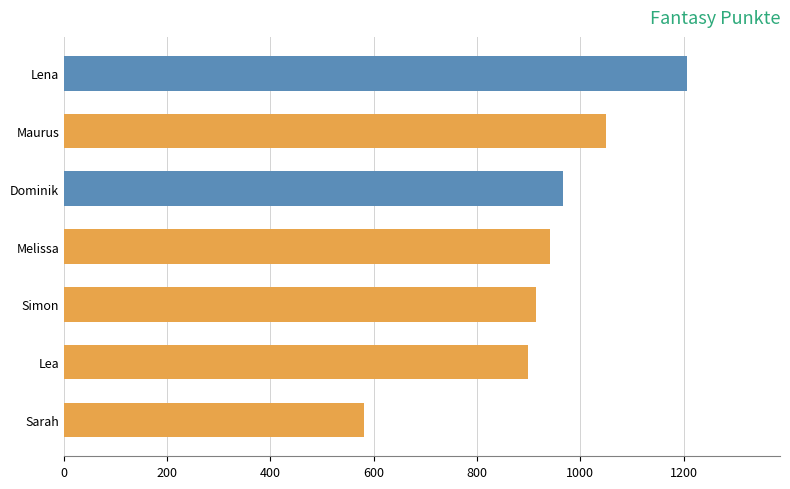

The value at Dominik is 380. True or false?

False